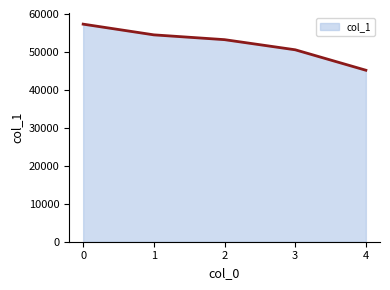

What is the value of the 5th point from the left?

45183